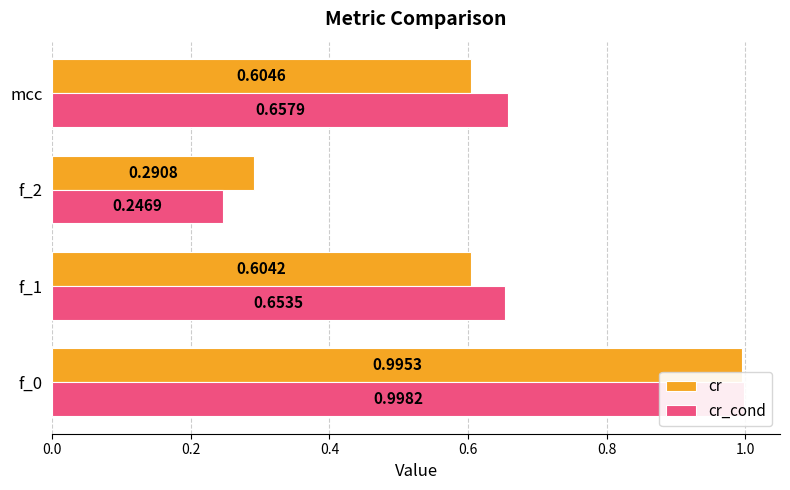

List the series in order of their peak value, lowest first.

cr, cr_cond